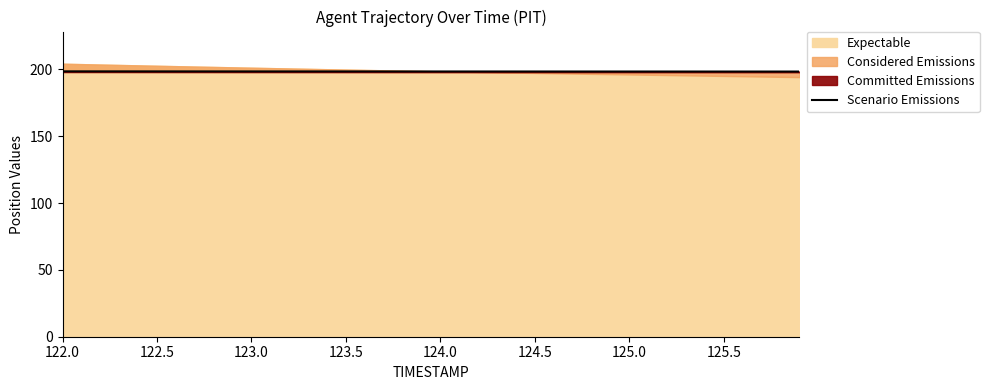

What is the value of the 17th point from the left?

198.5